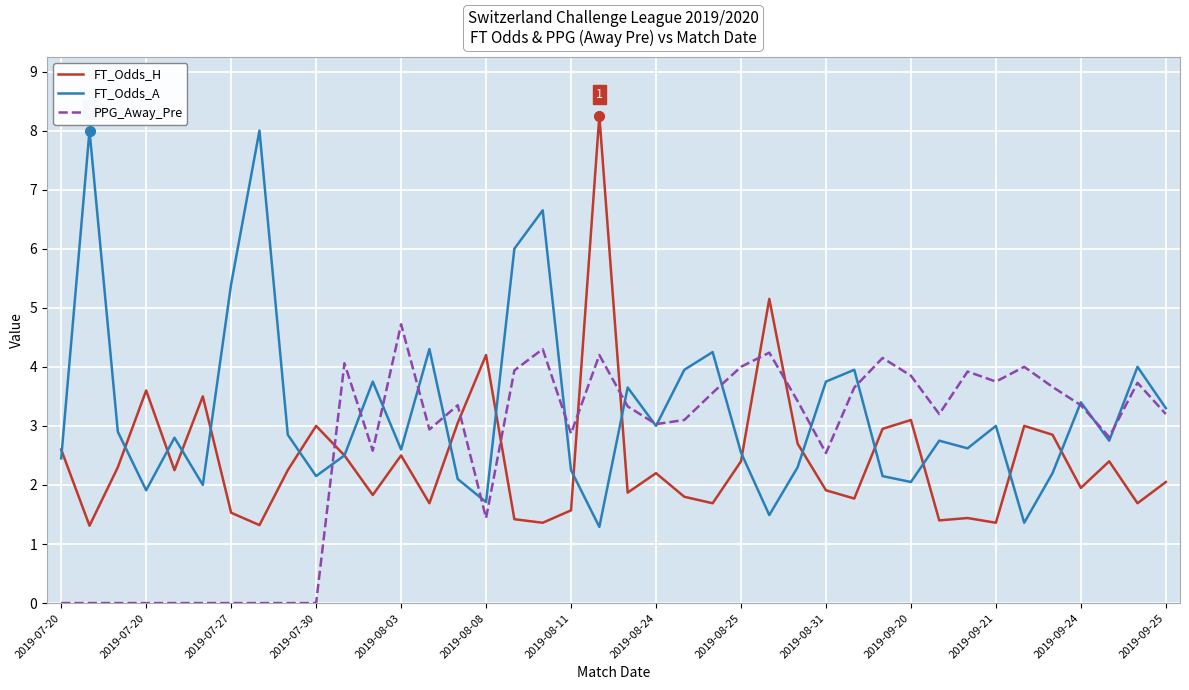

Which series has the largest total across all categories?

FT_Odds_A